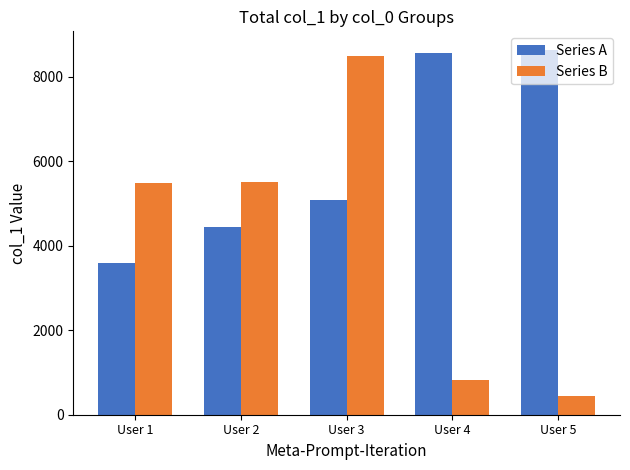

Rank the series at User 4 from highest to lowest value.

Series A, Series B